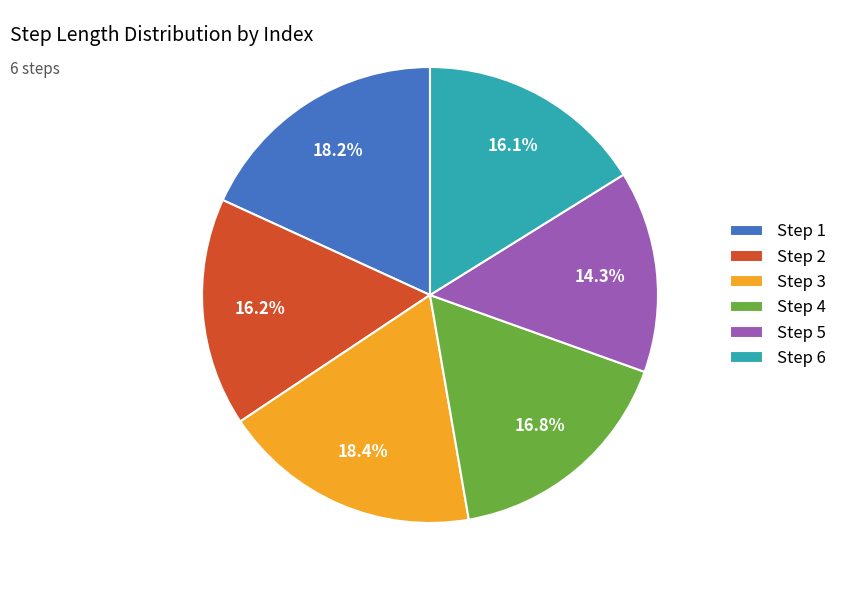

Is Step 3 the majority of the pie?

No